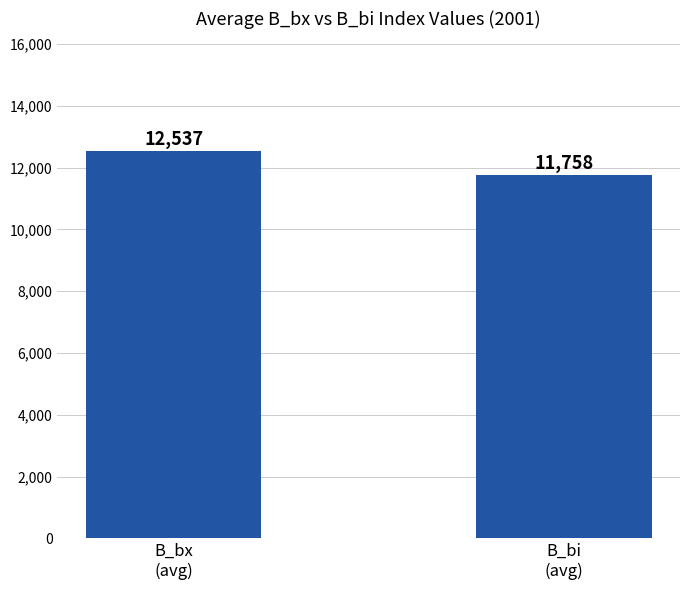

List the labels in order of value, largest first.

B_bx
(avg), B_bi
(avg)